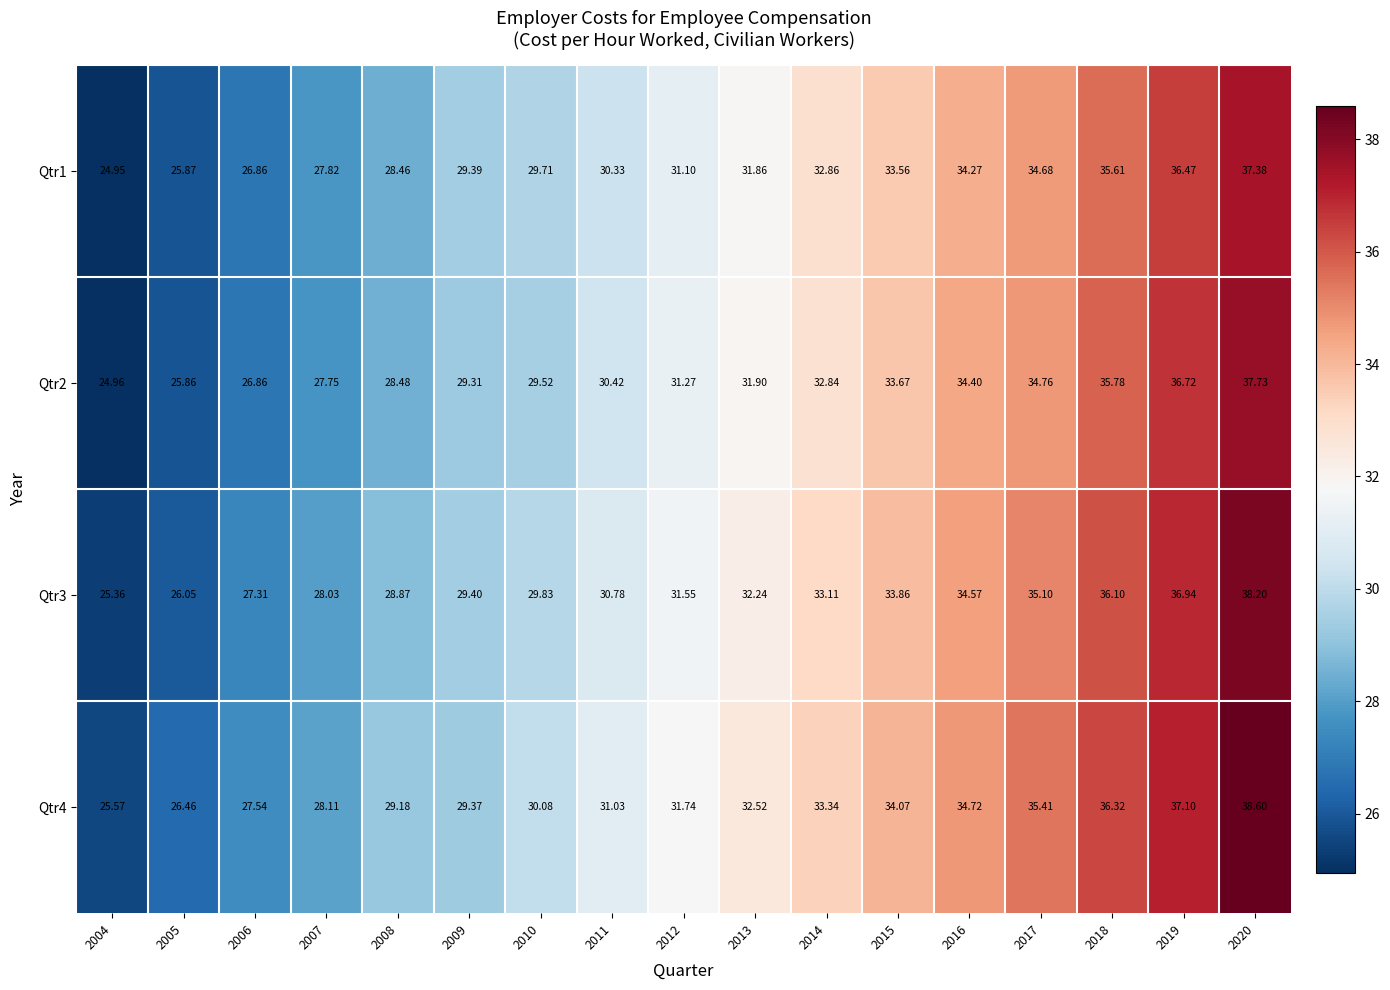

Is the value of Qtr4 at 2009 greater than the value of Qtr3 at 2012?

No